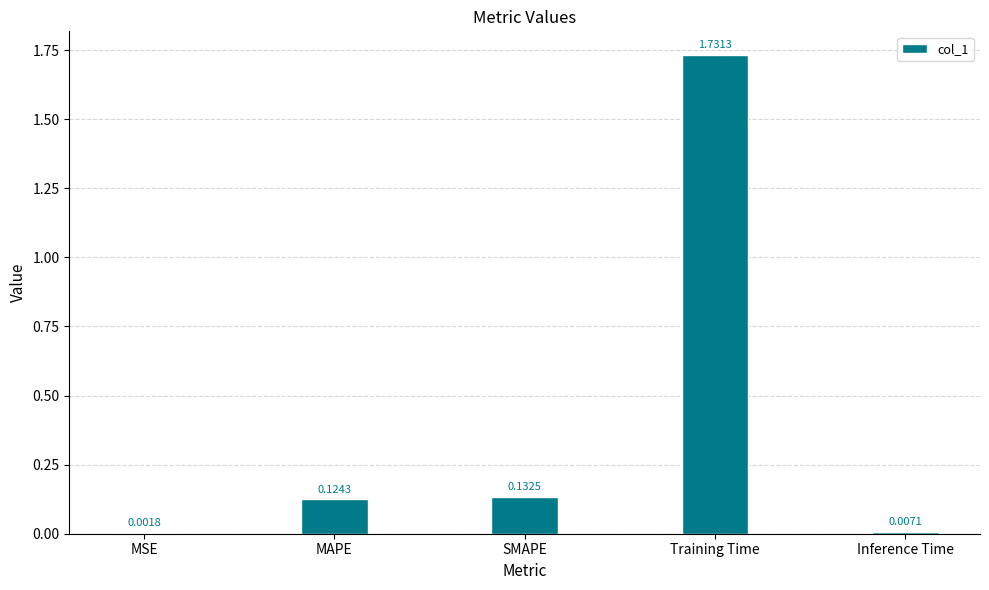

What is the sum of all values?

2.0